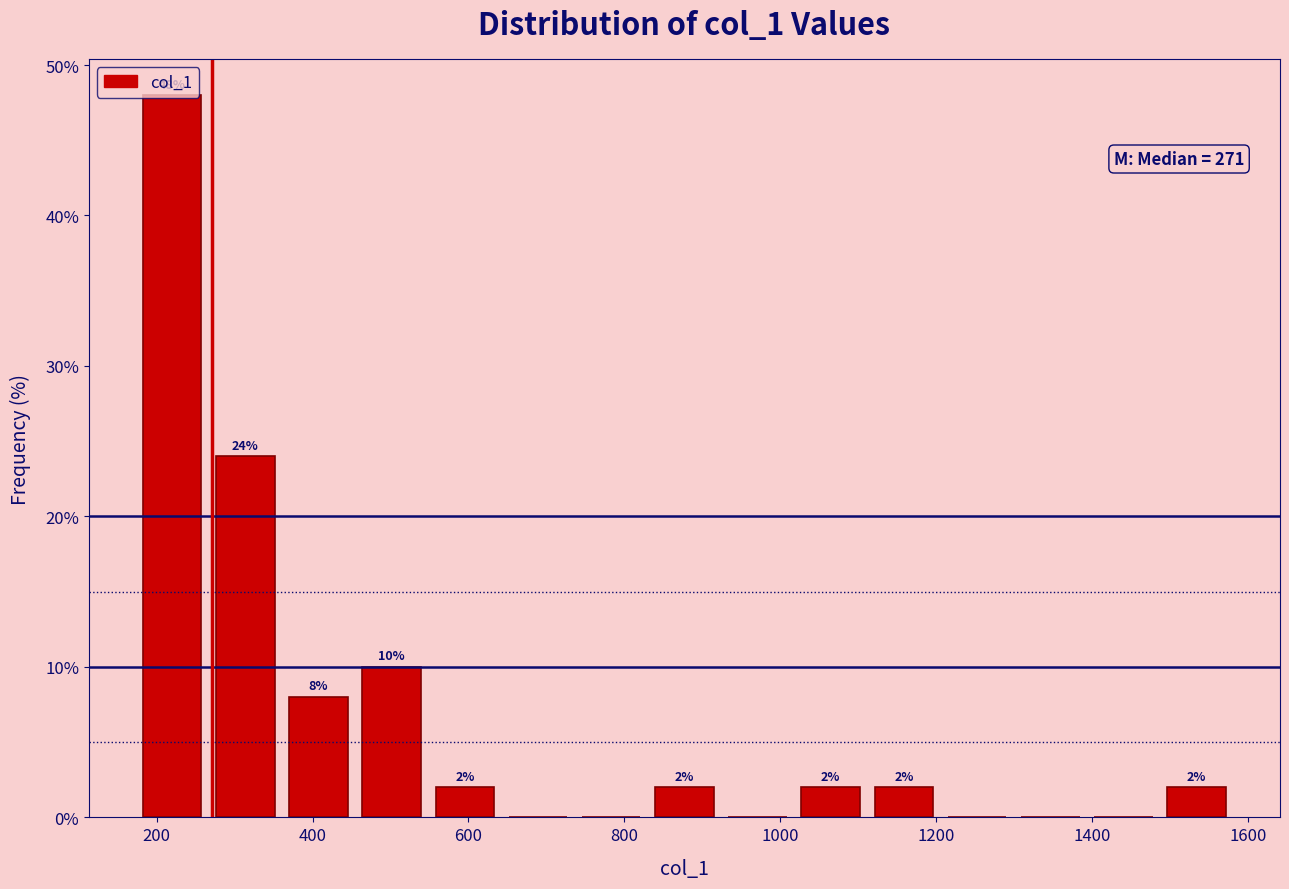

Over which range of the x-axis is the bar tallest?

180 to 260